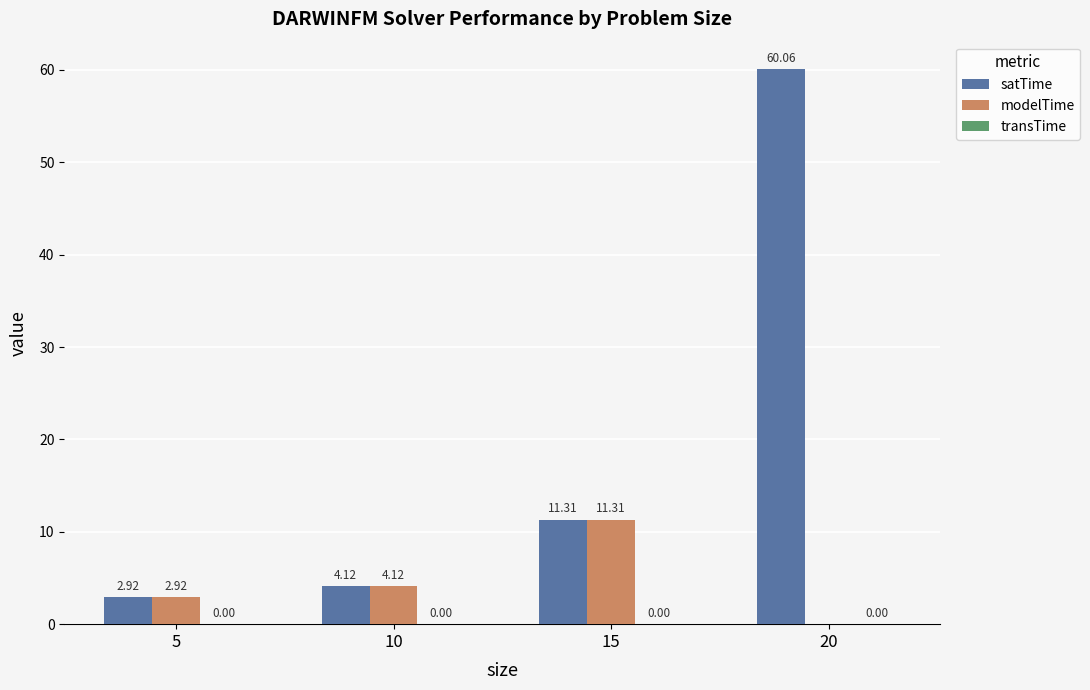

True or false: modelTime has a value of -6.3 at 20.

False